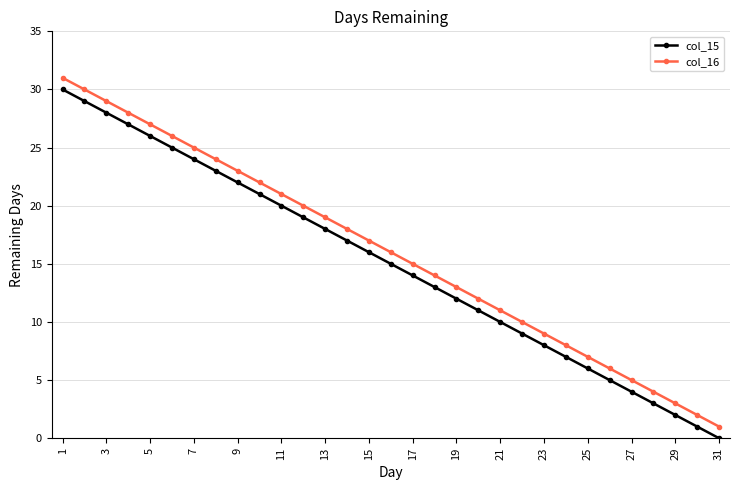

True or false: col_15 and col_16 cross at least once.

False